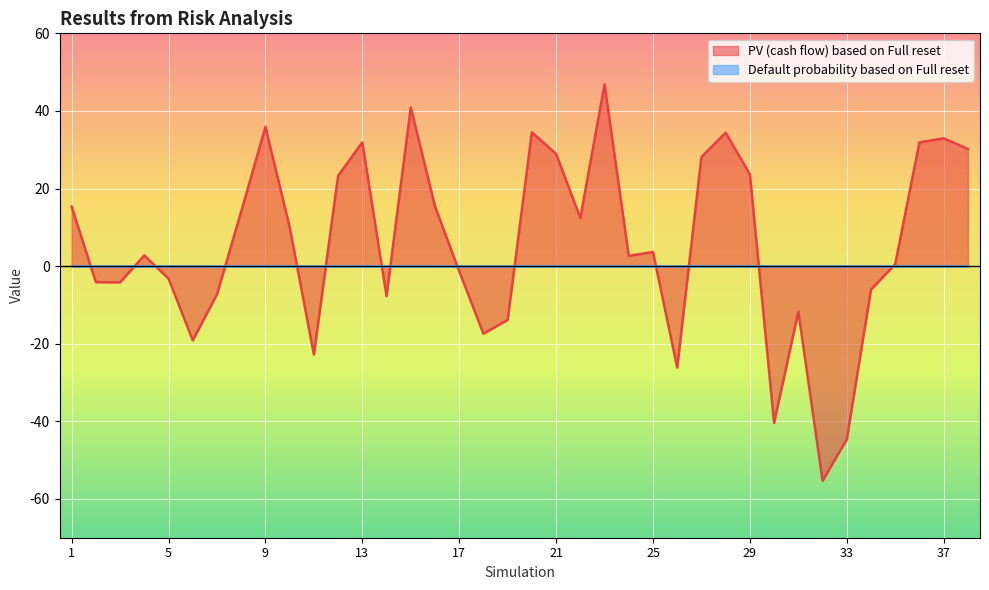

Rank the categories by value from highest to lowest.

23, 15, 9, 20, 28, 37, 36, 13, 38, 21, 27, 29, 12, 16, 1, 8, 22, 10, 25, 4, 24, 35, 17, 5, 2, 3, 34, 7, 14, 31, 19, 18, 6, 11, 26, 30, 33, 32